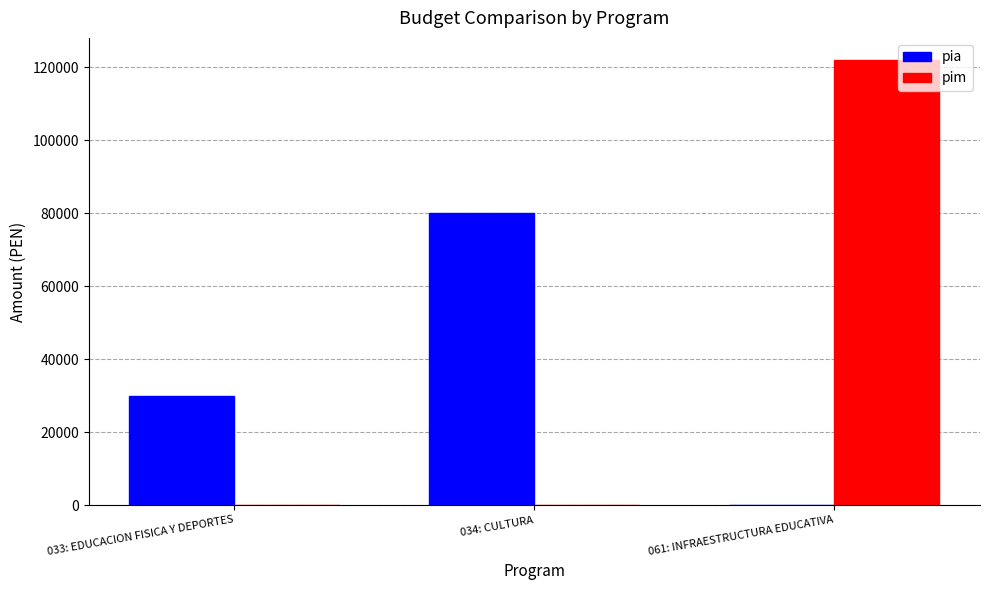

Count the number of categories in the chart.

3